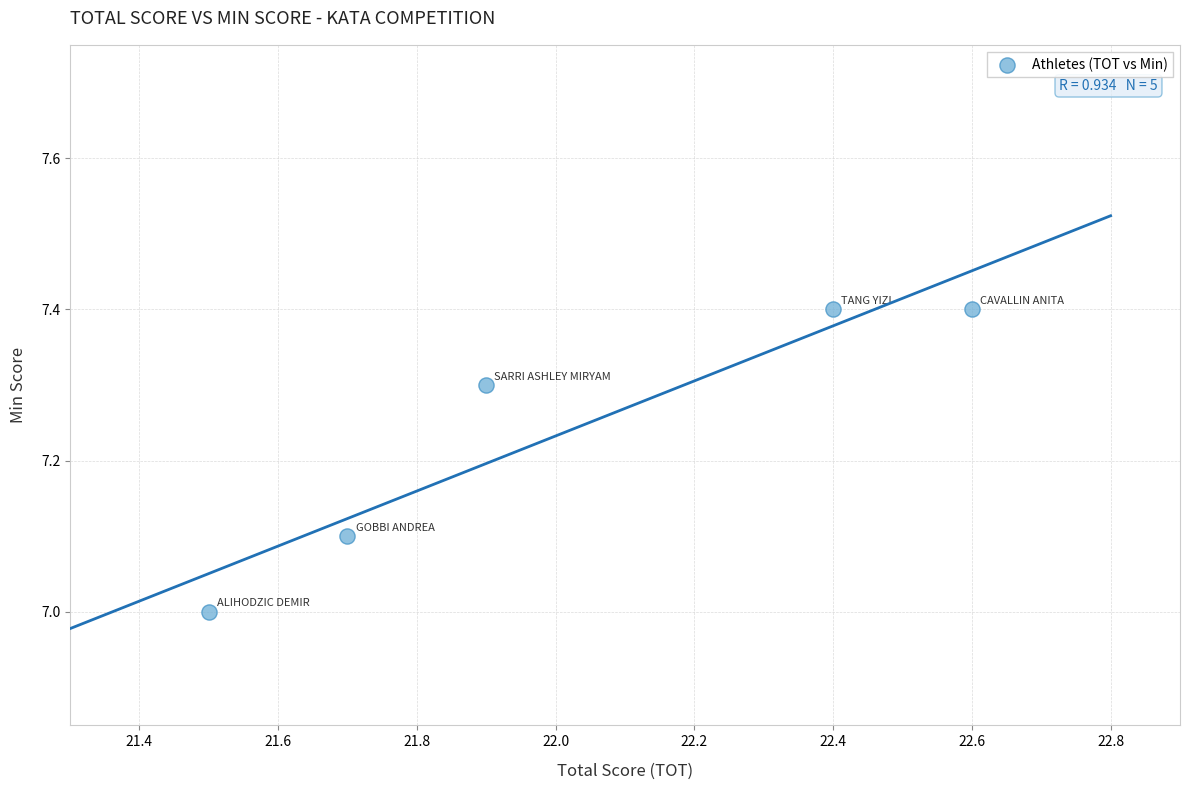

What is the range of X values (max minus min)?

1.1